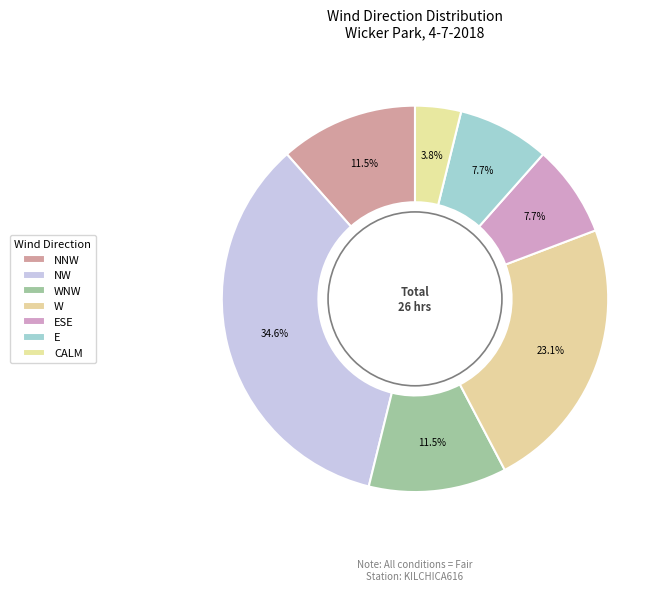

To the nearest percent, what portion does W represent?

23%